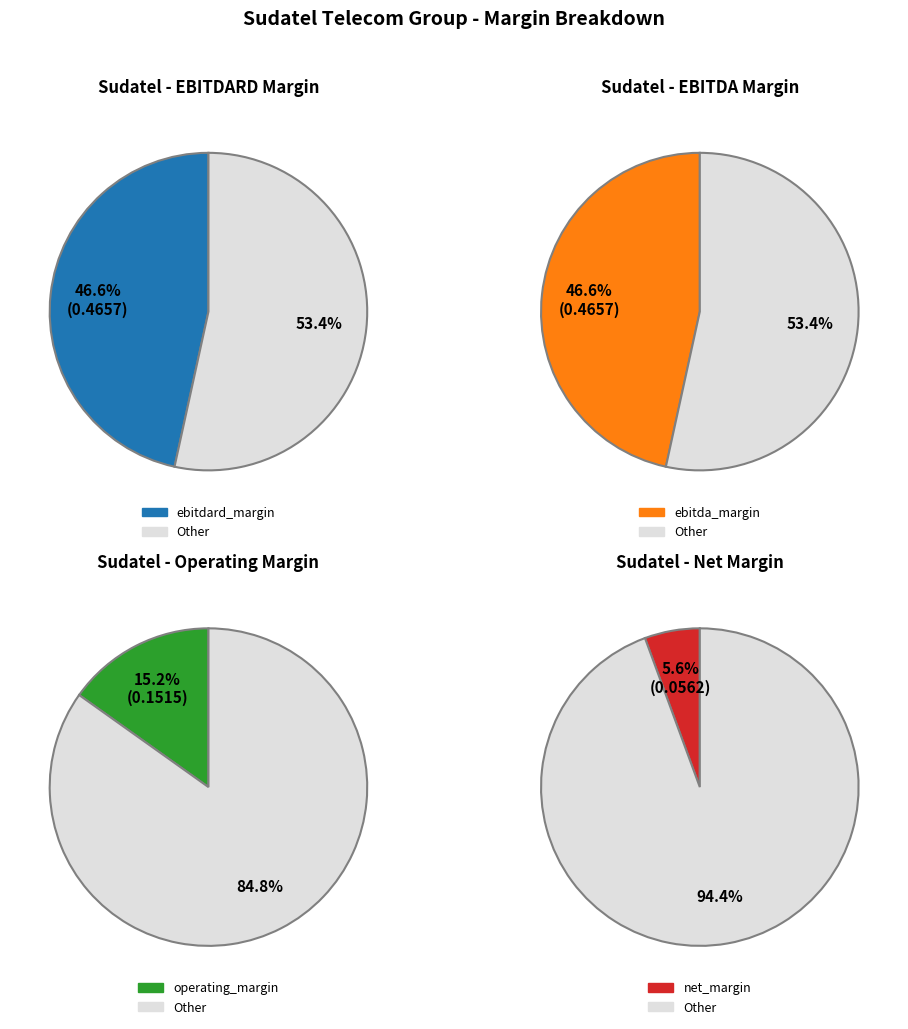

Count the number of slices in the pie.

2